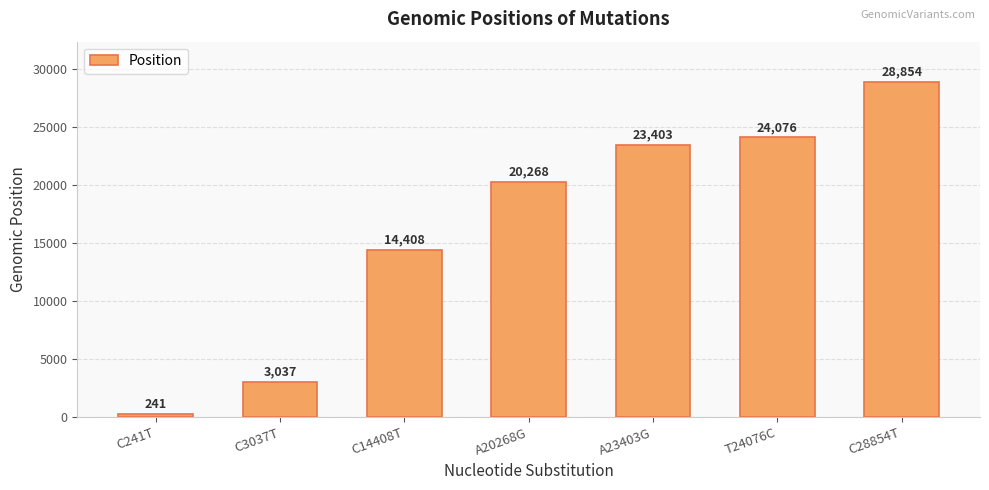

At which label is the value closest to 14547?

C14408T